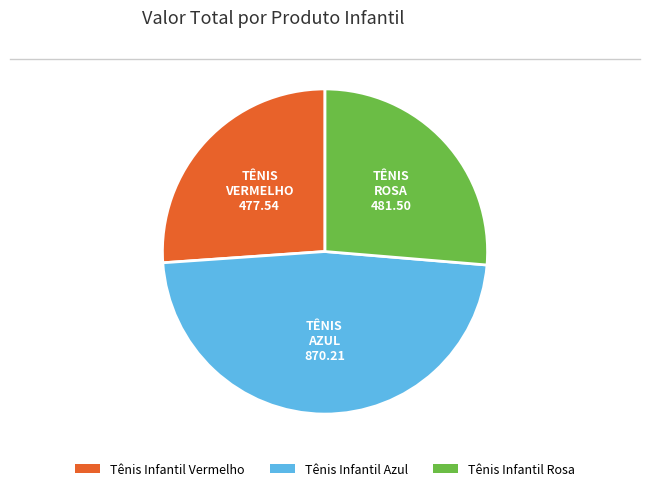

The Tênis Infantil Azul slice represents 48% of the pie. True or false?

True